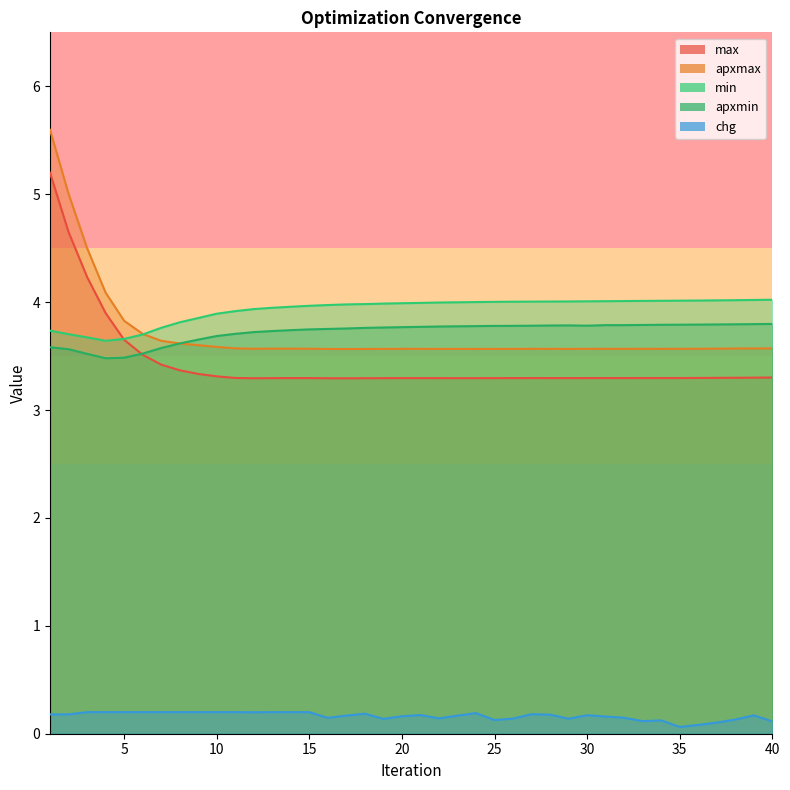

Is the value of apxmin at 24 greater than the value of max at 7?

Yes